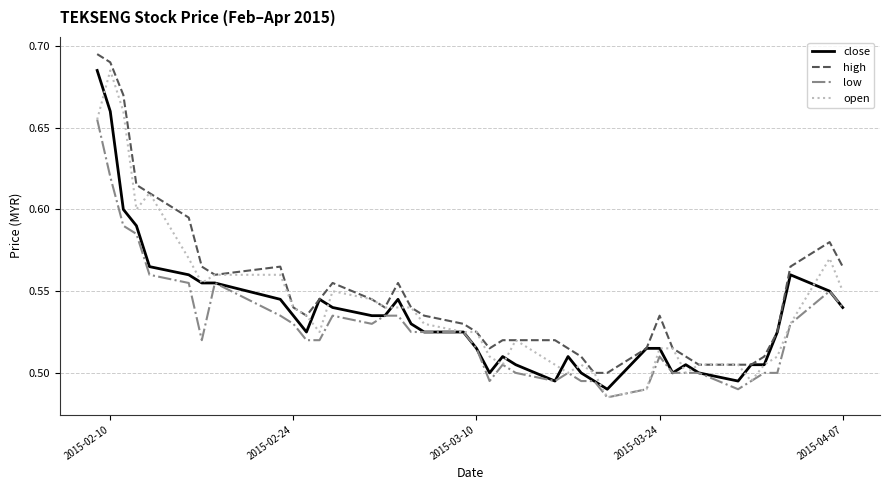

Count the number of data series in this chart.

4